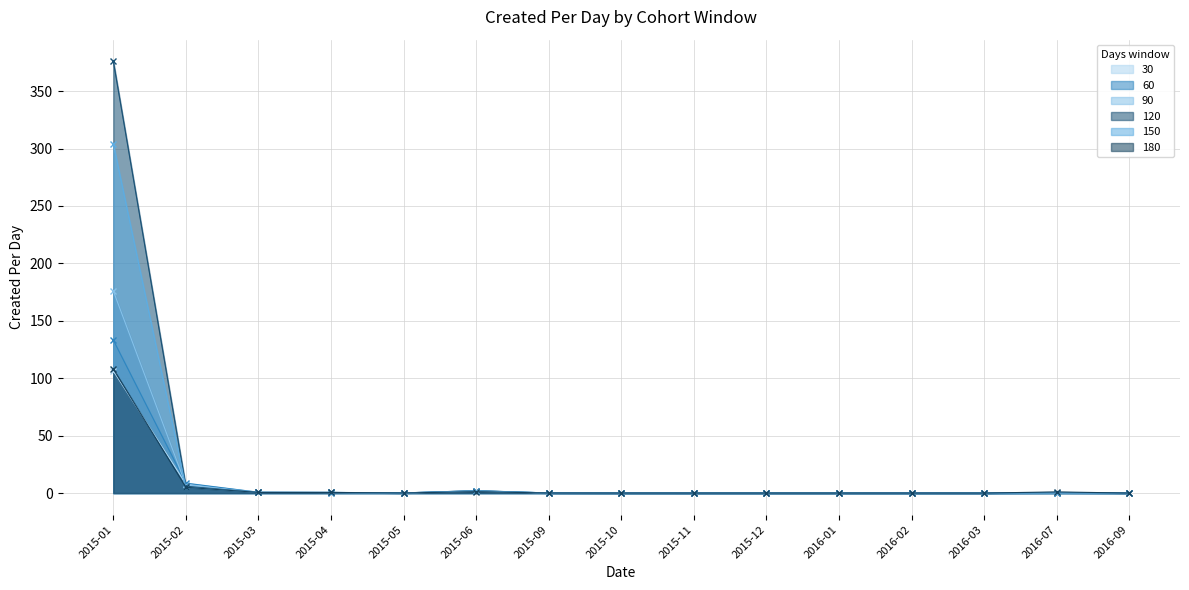

At which category does 30 reach its first local valley?

2015-05